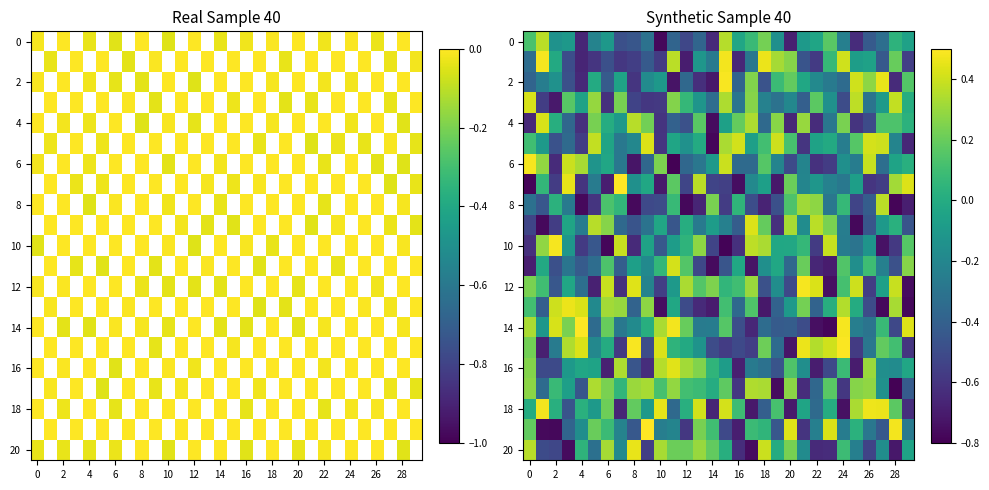

What is the maximum value shown in the chart?

0.5